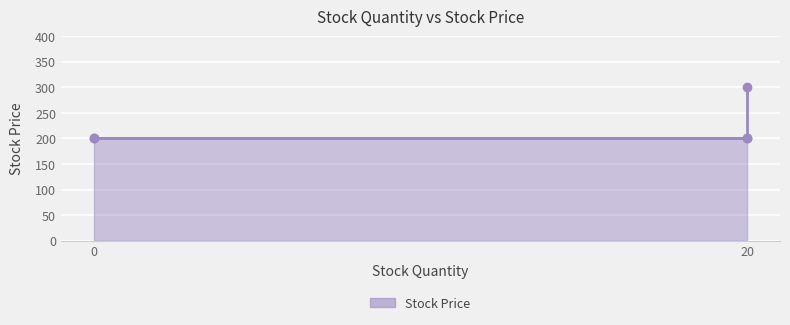

What is the sum of the values at 20 and 20?

500